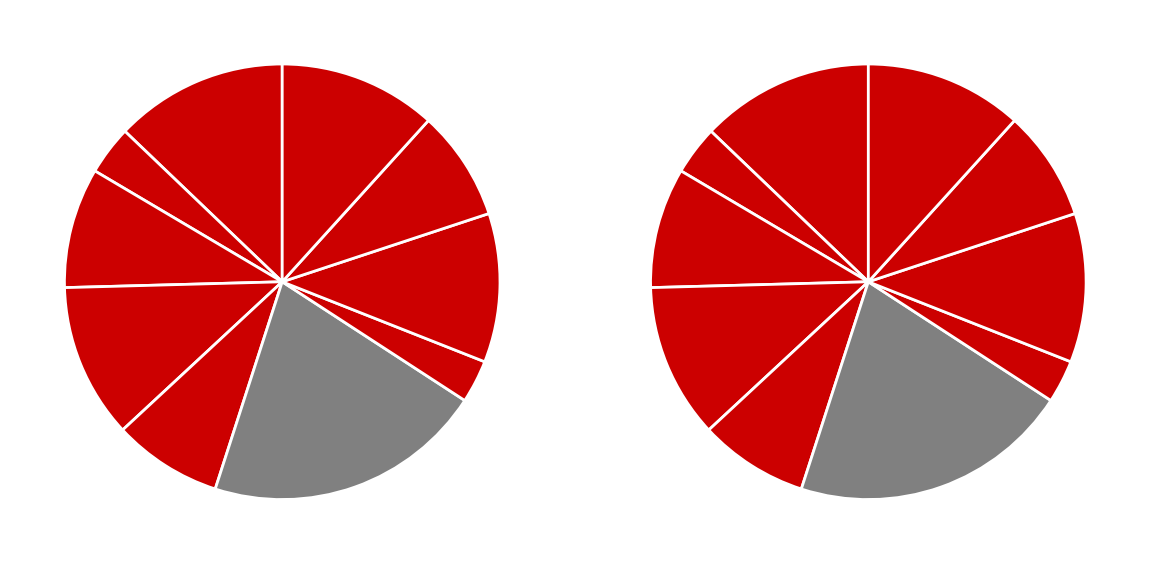

What percentage is NOT represented by 2020-02-11?

88.5%